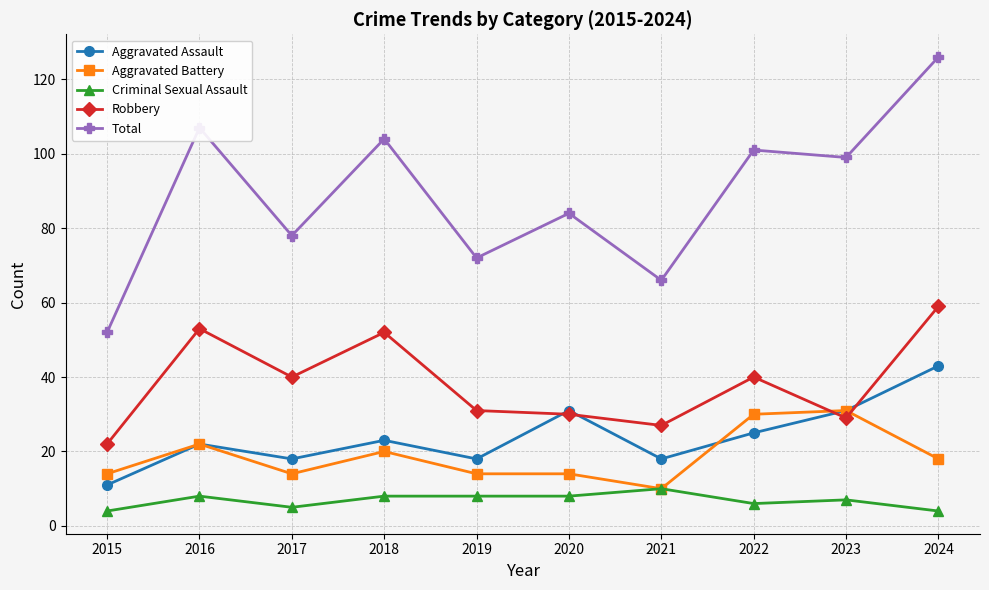

How many categories are shown in the chart?

10